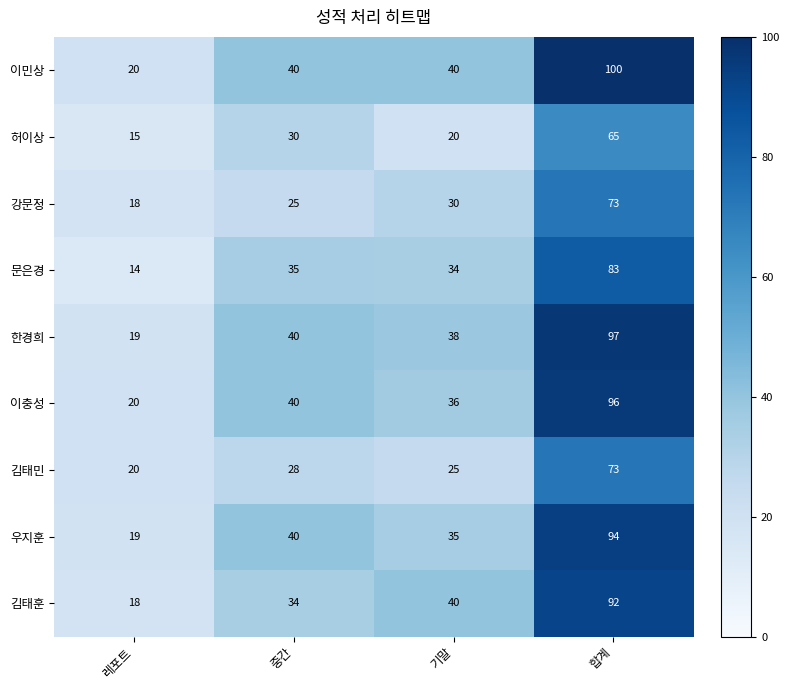

What is the sum of all 강문정 values?

146